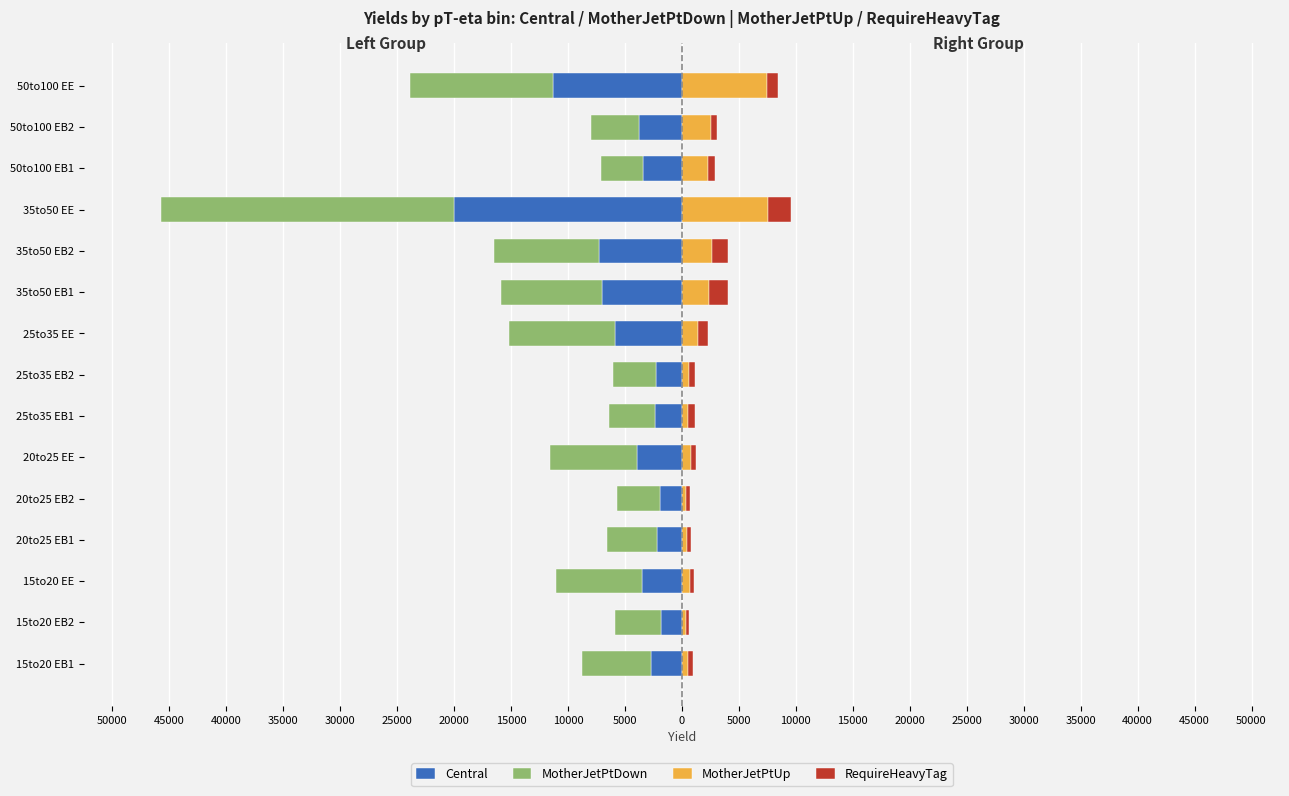

At how many categories does at least one series exceed -9053?

15